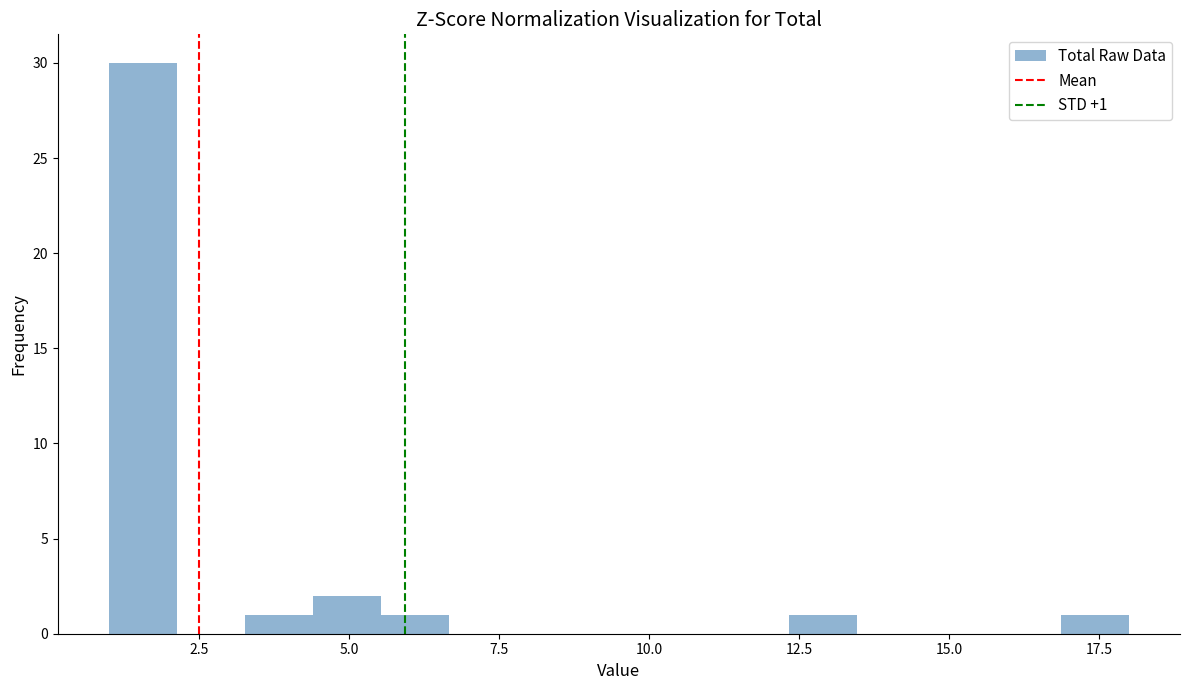

Read against the x-axis, roughly where is the centre of the tallest bar?

1.5